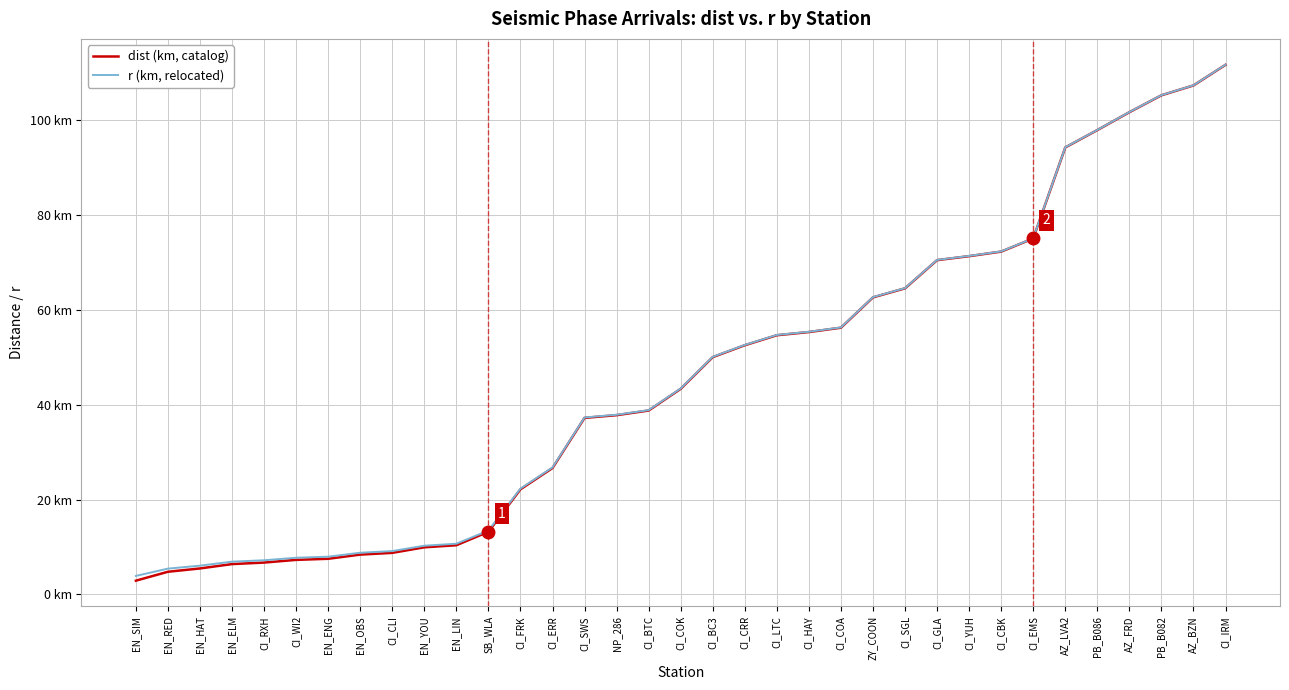

Rank the series at AZ_FRD from lowest to highest value.

dist (km, catalog), r (km, relocated)